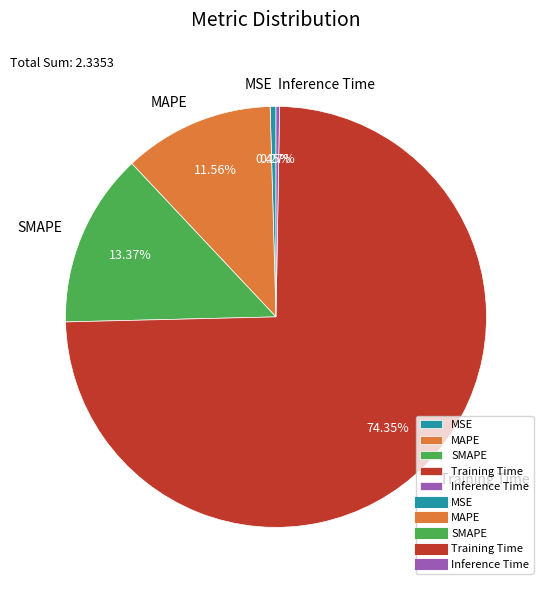

Between MAPE and SMAPE, which is larger?

SMAPE